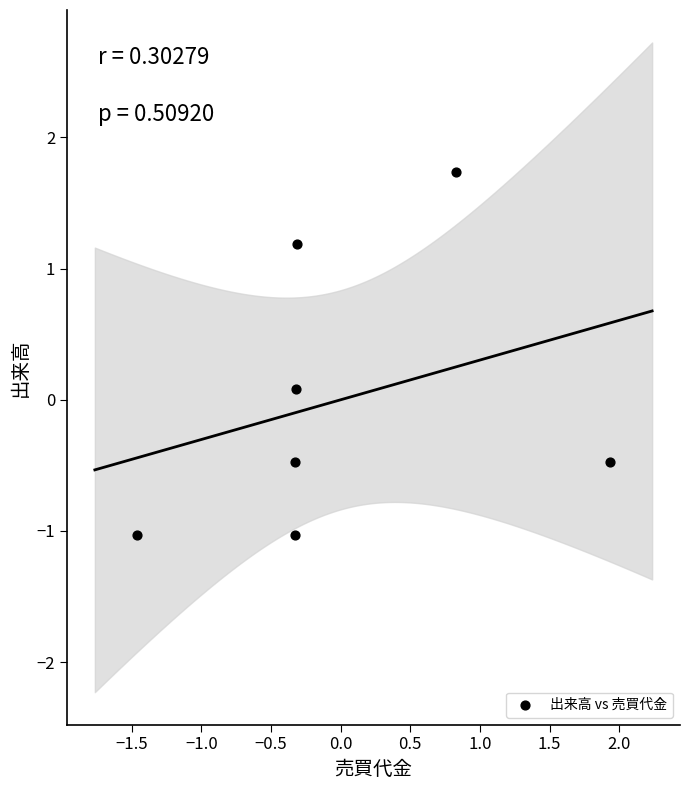

What is the range of X values (max minus min)?

3.4